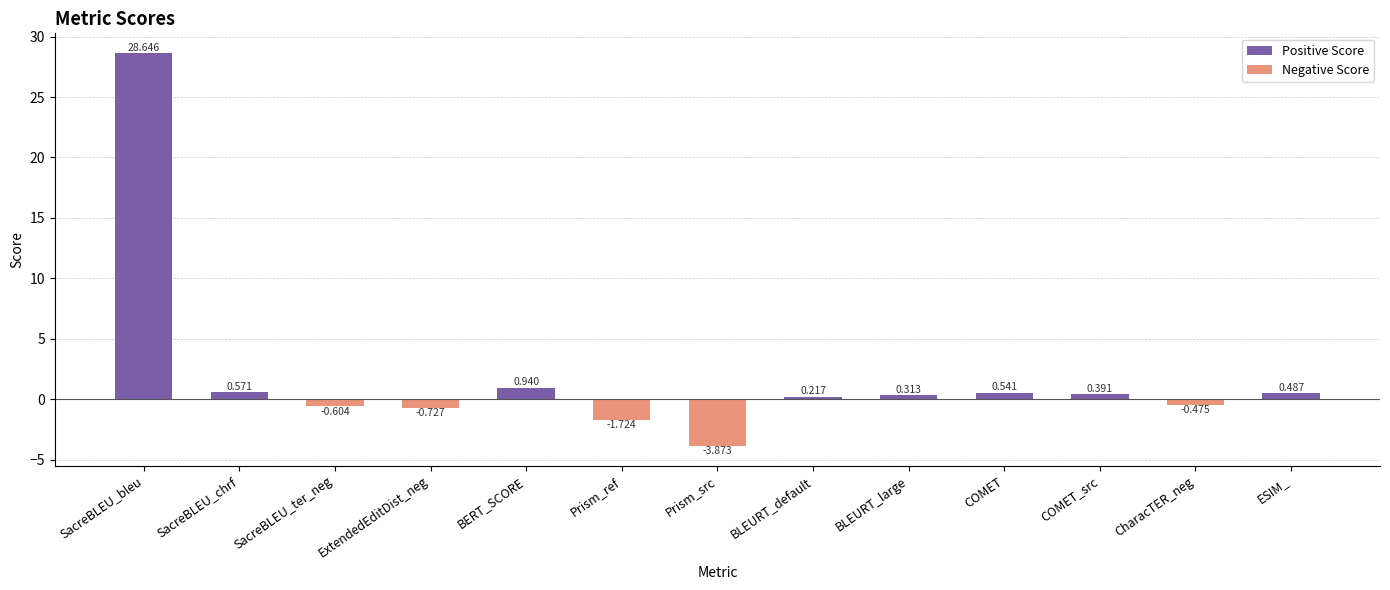

Which category has the lowest value across all series?

Prism_src